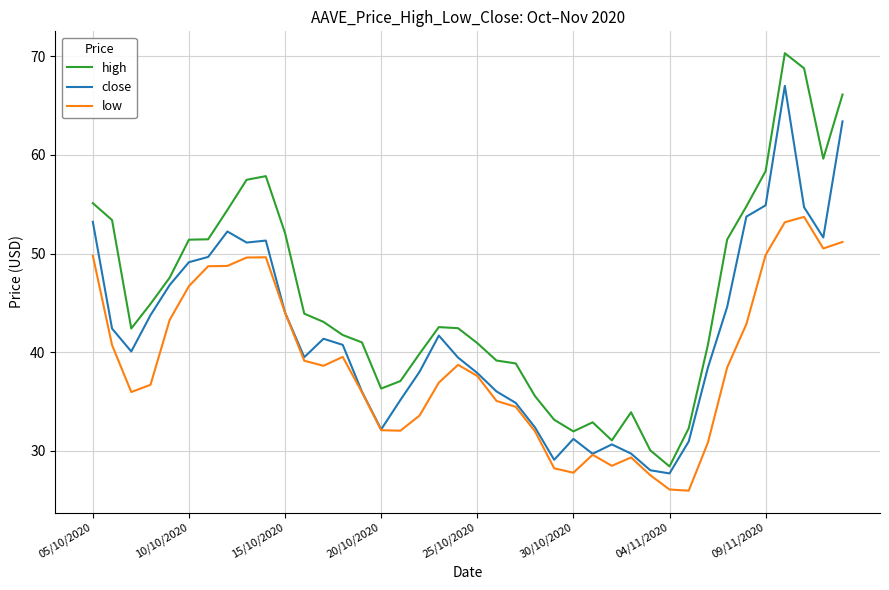

What is the highest value of the high series?

70.3